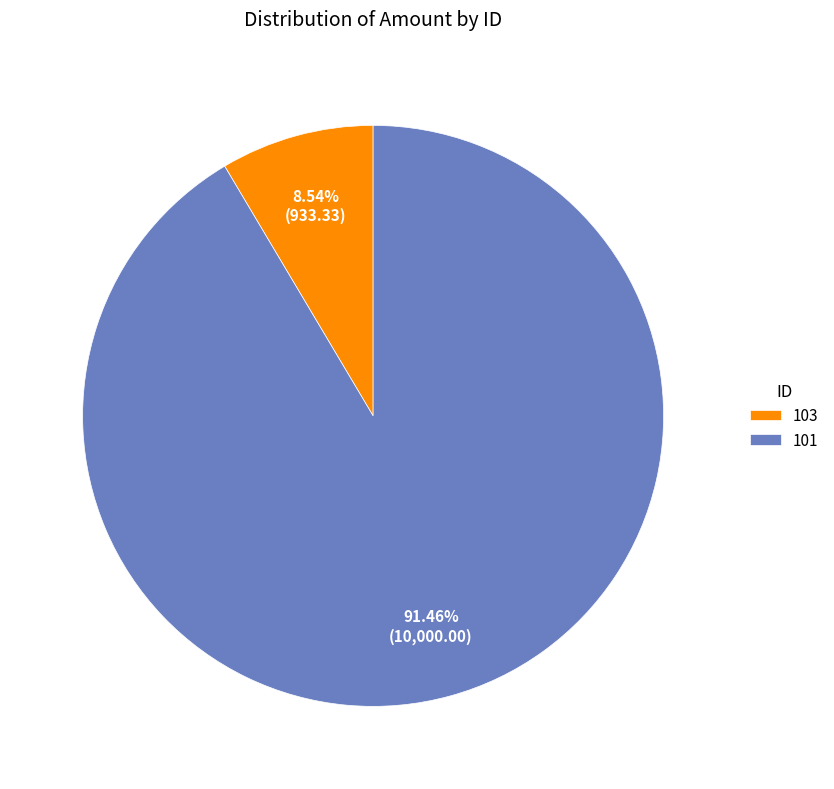

To the nearest percent, what is the difference between the largest and smallest slice percentages?

83%